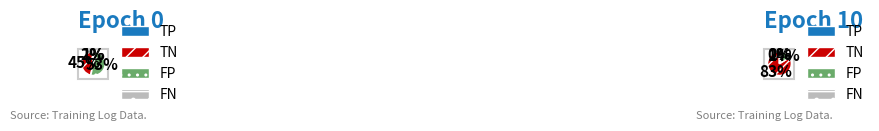

To the nearest percent, what is the average slice percentage?

25%